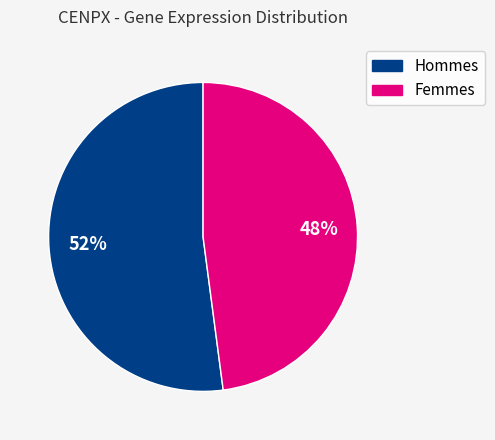

To the nearest percent, what is the difference between the largest and smallest slice percentages?

4%